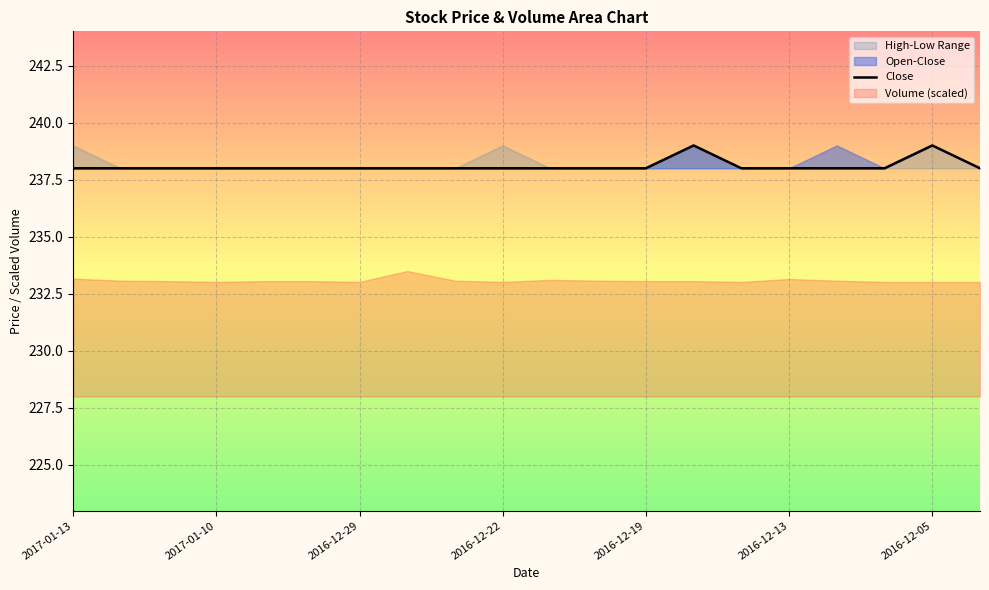

What is the difference between the maximum and second lowest values?

1